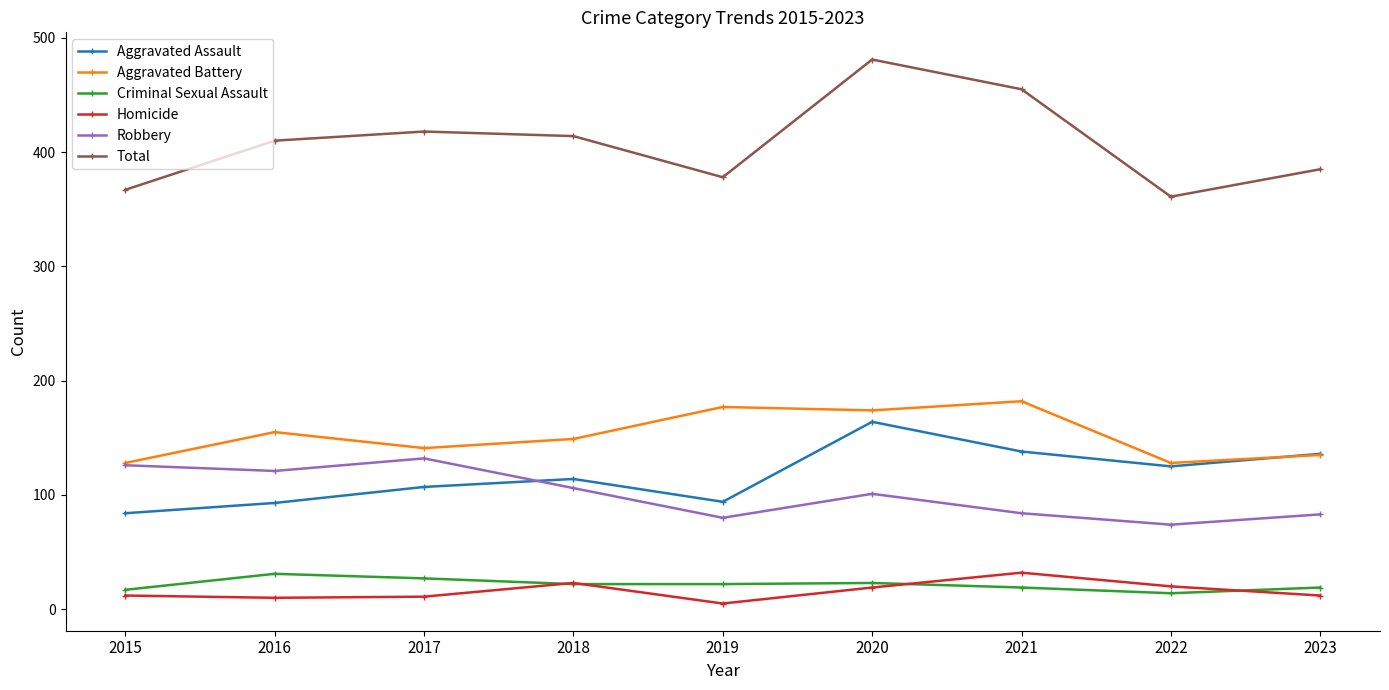

How many lines are shown in the chart?

6